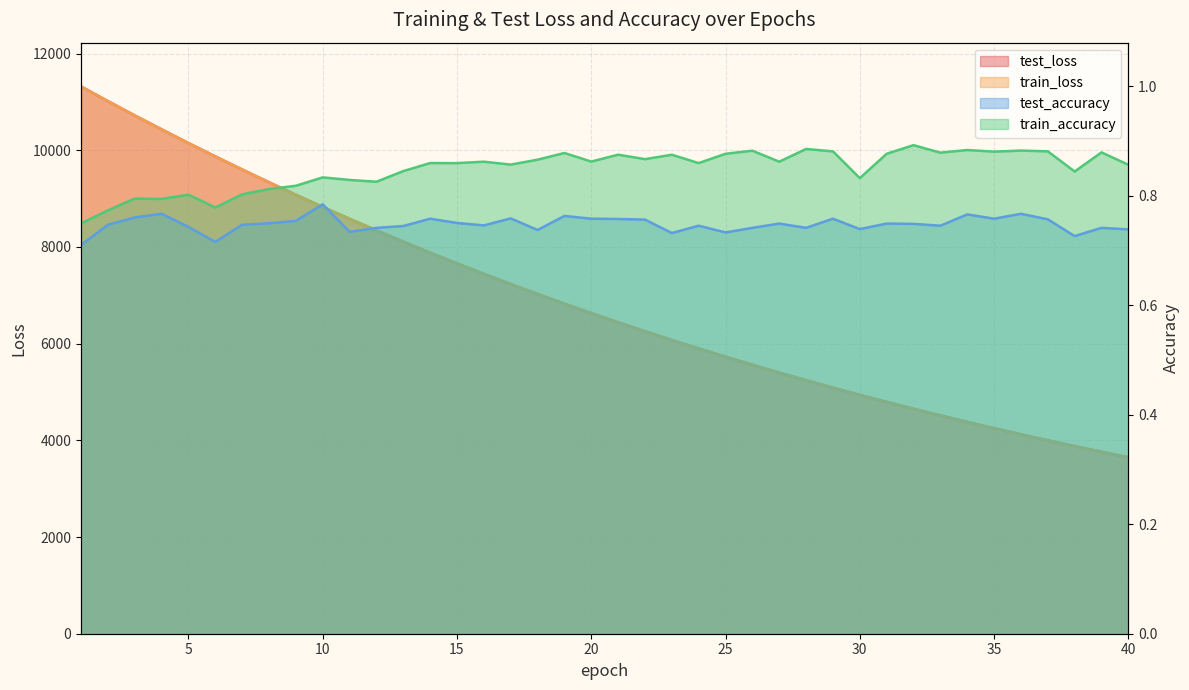

True or false: train_accuracy and train_loss cross at least once.

False